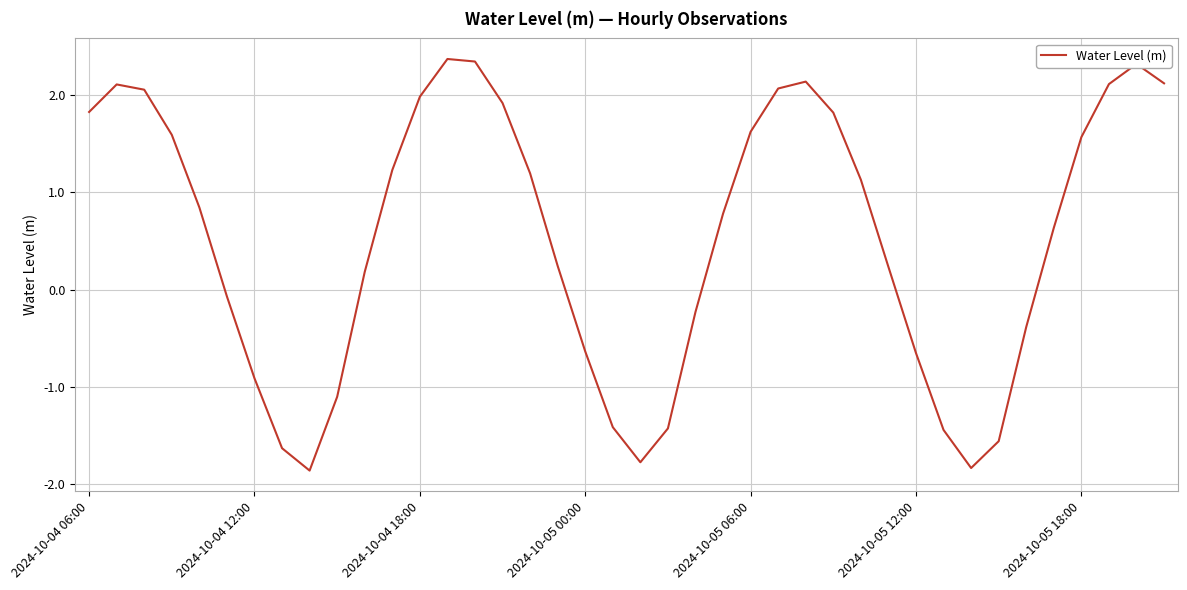

What is the minimum value shown in the chart?

-1.9